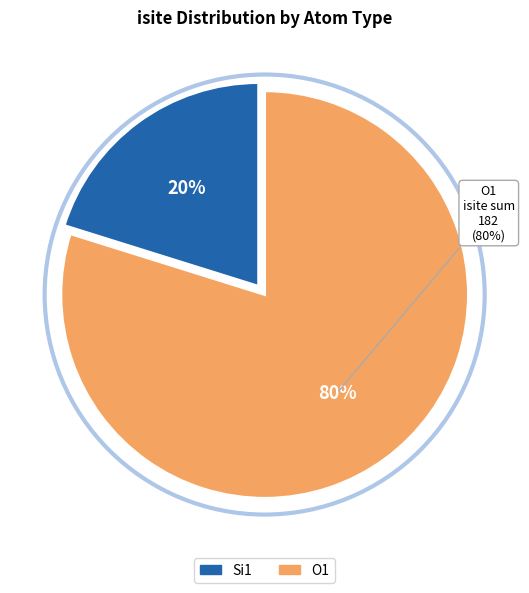

Does 5 account for over 50% of the chart?

No